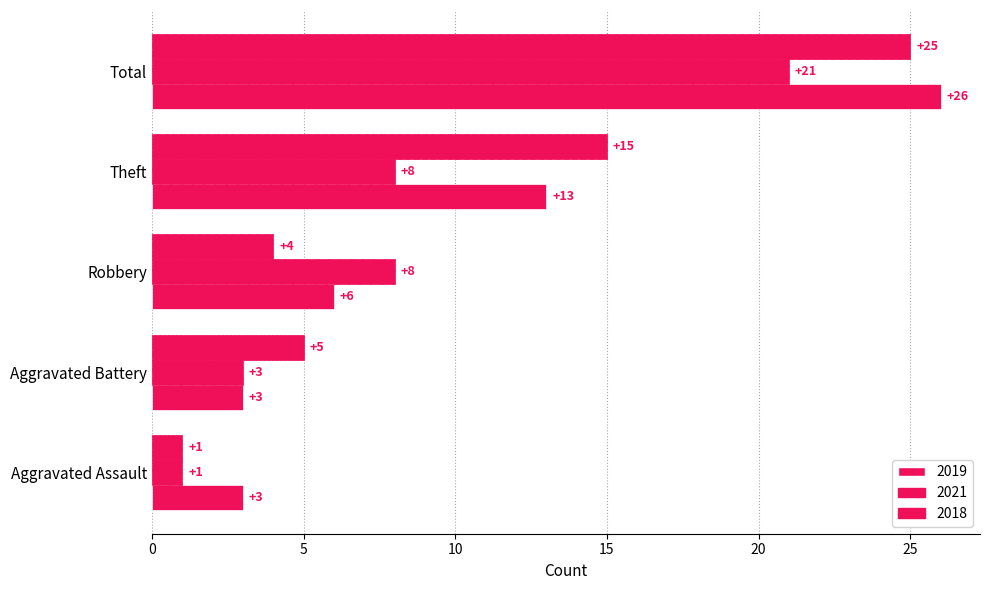

What is the total value across all series at Theft?

36